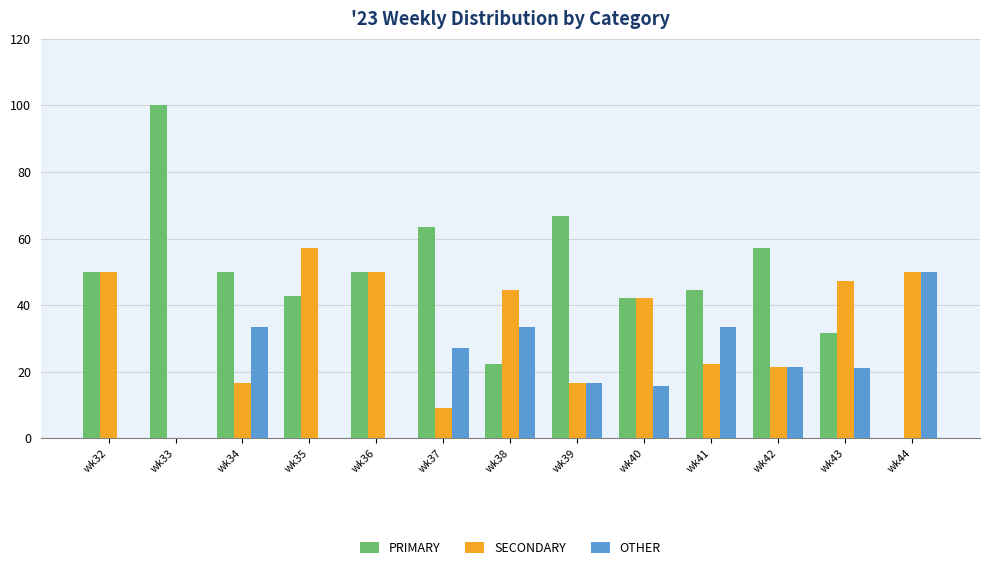

What is the total value across all series at wk38?

100.0